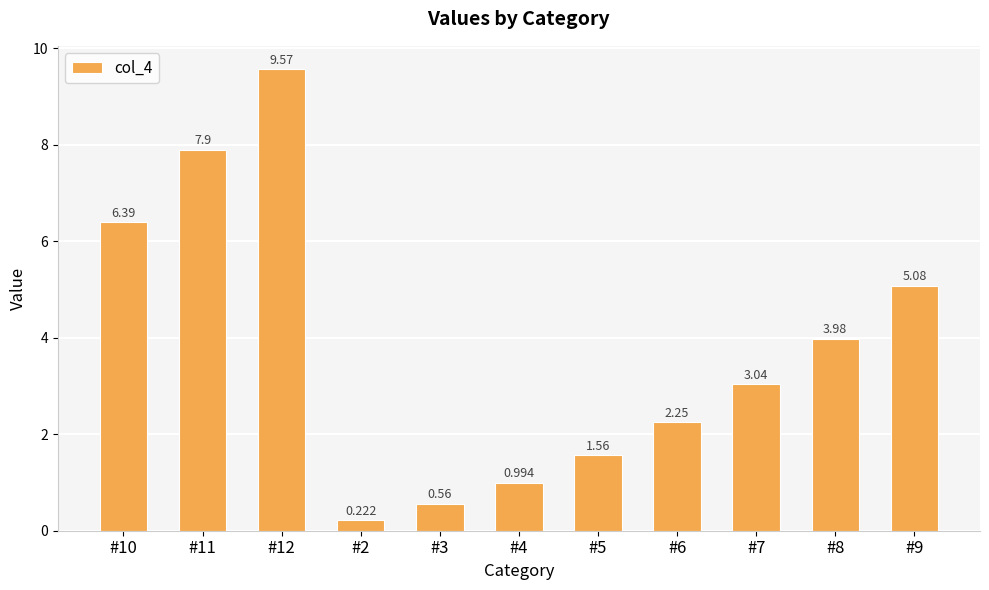

At which label does the data first exceed 3?

#10